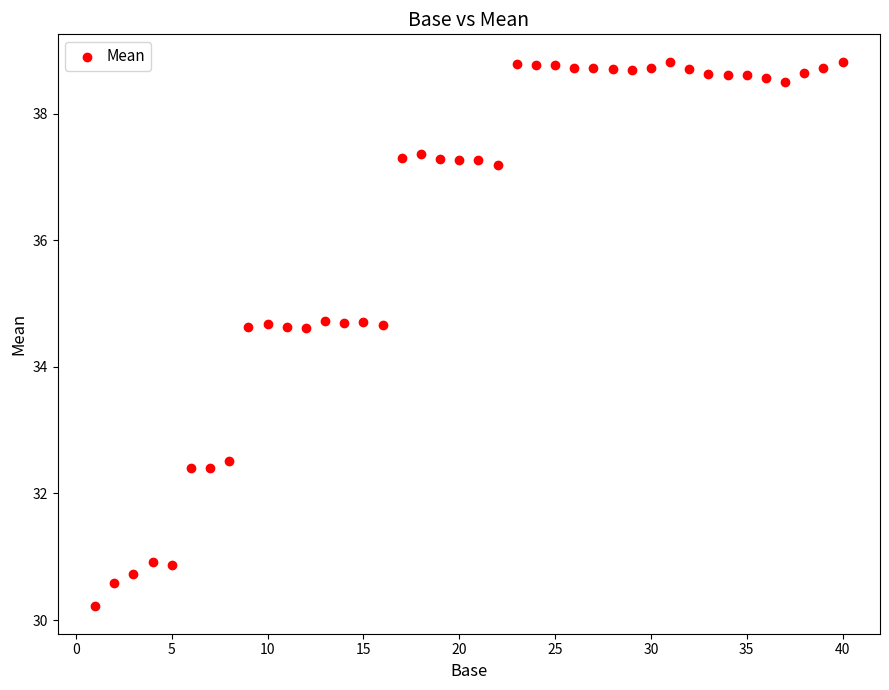

What is the range of X values (max minus min)?

39.0